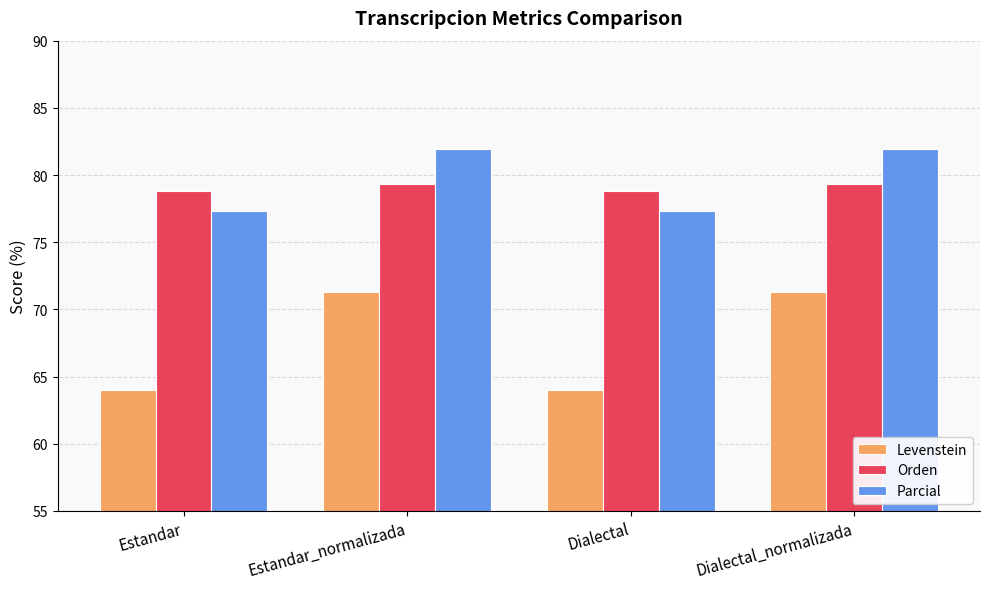

Where does the Parcial series first go above 81?

Estandar_normalizada